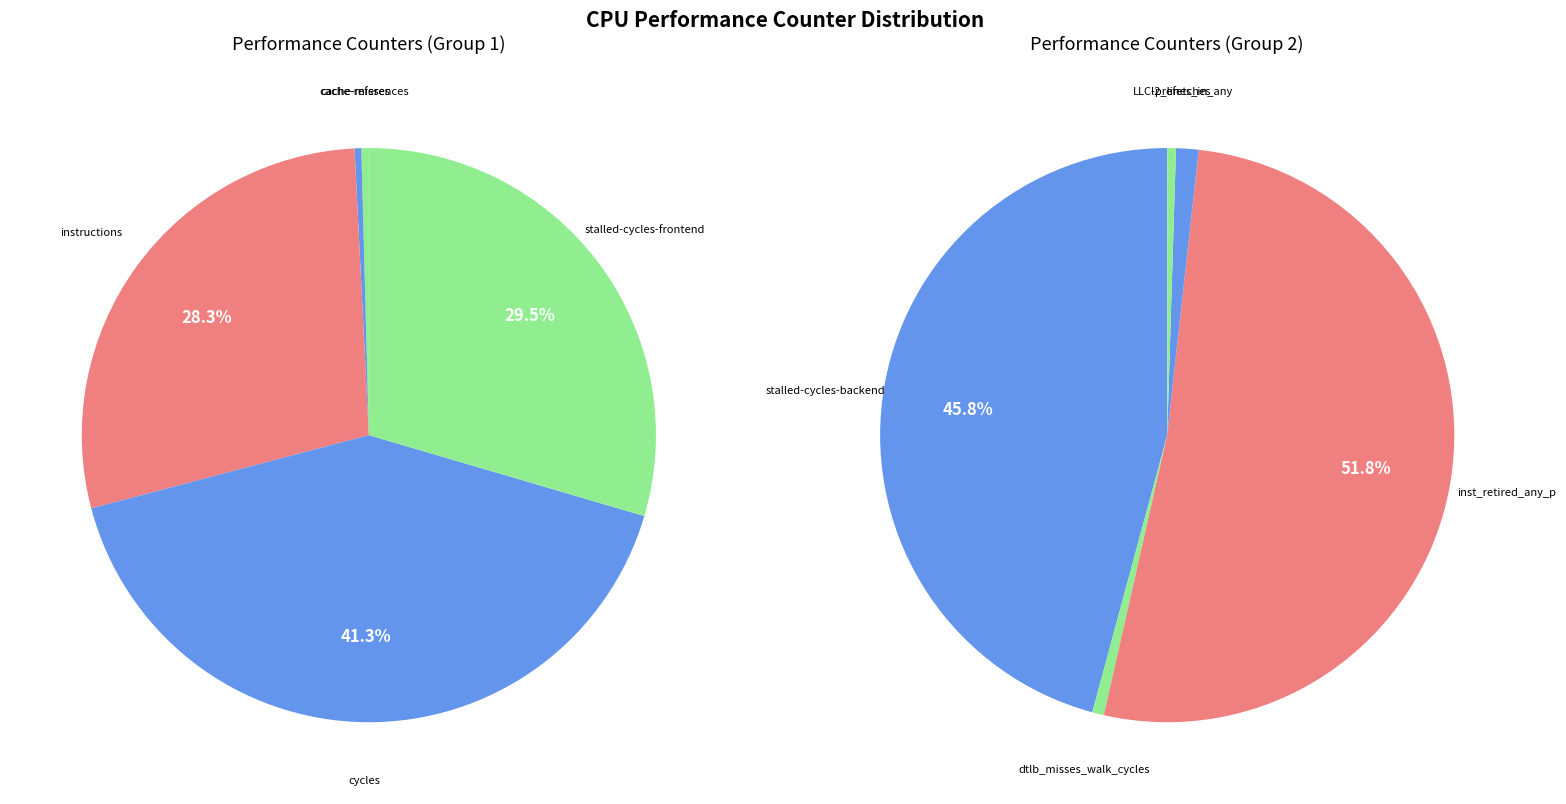

Is cache-references the majority of the pie?

No